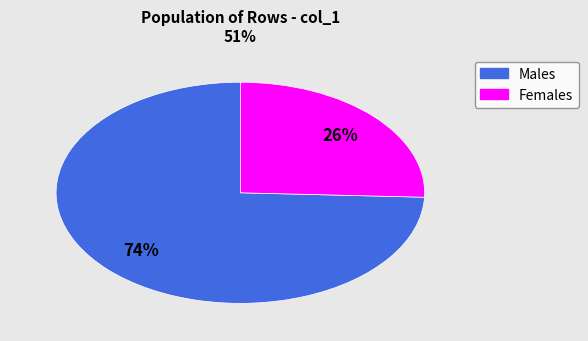

To the nearest percent, what portion does Females represent?

26%